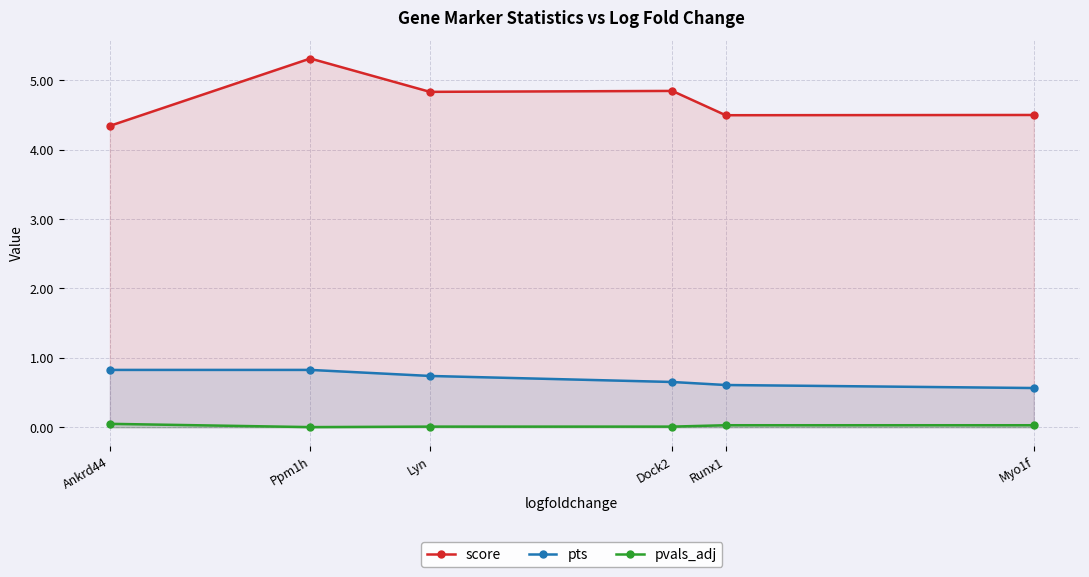

True or false: pts has more than 0 points higher than both neighbors.

False